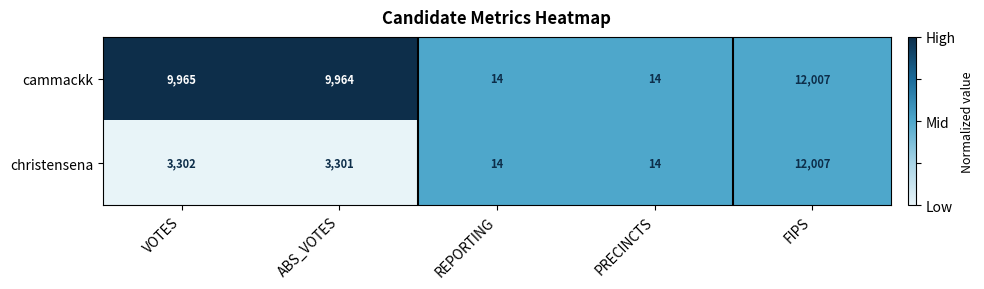

Which series changed the most between VOTES and FIPS?

christensena